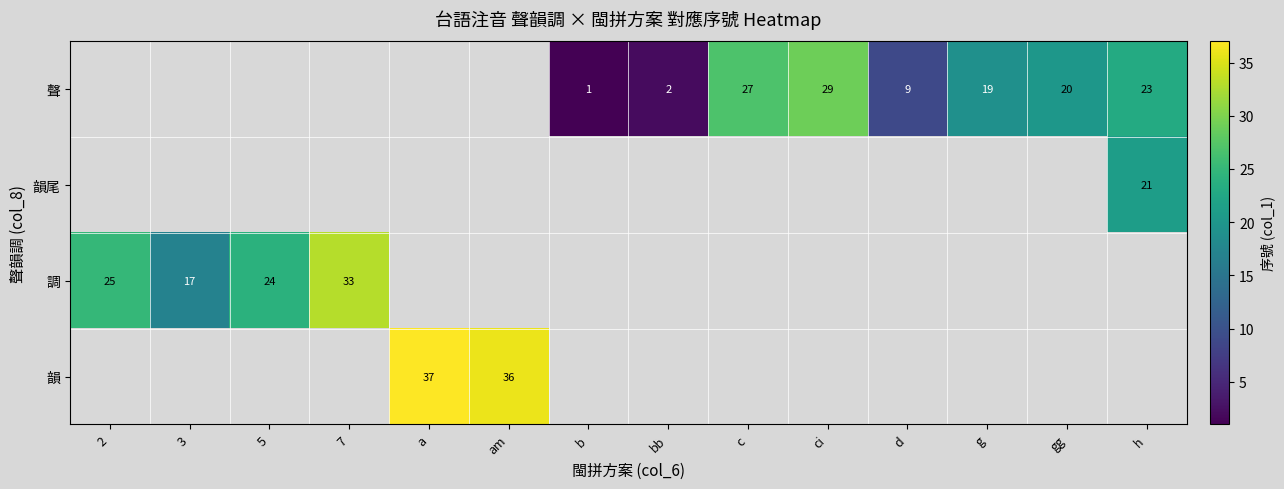

True or false: 調 has a value of 35 at 5.

False